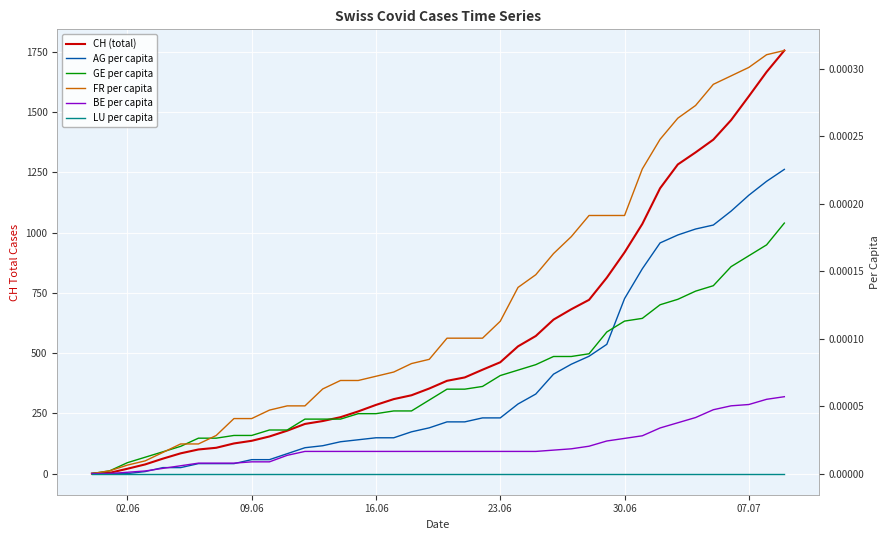

Reading left to right, list all the values displayed in this chart.

CH (total): 0.0	3.0	20.0	38.0	62.0	84.0	100.0	107.0	125.0	136.0	154.0	178.0	206.0	218.0	234.0	258.0	285.0	309.0	325.0	353.0	385.0	399.0	431.0	462.0	528.0	571.0	639.0	682.0	721.0	813.0	918.0	1036.0	1184.0	1283.0	1333.0	1386.0	1467.0	1566.0	1667.0	1756.0
AG per capita: 0.0	0.0	0.0	0.0	0.0	0.0	0.0	0.0	0.0	0.0	0.0	0.0	0.0	0.0	0.0	0.0	0.0	0.0	0.0	0.0	0.0	0.0	0.0	0.0	0.0	0.0	0.0	0.0	0.0	0.0	0.0	0.0	0.0	0.0	0.0	0.0	0.0	0.0	0.0	0.0
GE per capita: 0.0	0.0	0.0	0.0	0.0	0.0	0.0	0.0	0.0	0.0	0.0	0.0	0.0	0.0	0.0	0.0	0.0	0.0	0.0	0.0	0.0	0.0	0.0	0.0	0.0	0.0	0.0	0.0	0.0	0.0	0.0	0.0	0.0	0.0	0.0	0.0	0.0	0.0	0.0	0.0
FR per capita: 0.0	0.0	0.0	0.0	0.0	0.0	0.0	0.0	0.0	0.0	0.0	0.0	0.0	0.0	0.0	0.0	0.0	0.0	0.0	0.0	0.0	0.0	0.0	0.0	0.0	0.0	0.0	0.0	0.0	0.0	0.0	0.0	0.0	0.0	0.0	0.0	0.0	0.0	0.0	0.0
BE per capita: 0.0	0.0	0.0	0.0	0.0	0.0	0.0	0.0	0.0	0.0	0.0	0.0	0.0	0.0	0.0	0.0	0.0	0.0	0.0	0.0	0.0	0.0	0.0	0.0	0.0	0.0	0.0	0.0	0.0	0.0	0.0	0.0	0.0	0.0	0.0	0.0	0.0	0.0	0.0	0.0
LU per capita: 0.0	0.0	0.0	0.0	0.0	0.0	0.0	0.0	0.0	0.0	0.0	0.0	0.0	0.0	0.0	0.0	0.0	0.0	0.0	0.0	0.0	0.0	0.0	0.0	0.0	0.0	0.0	0.0	0.0	0.0	0.0	0.0	0.0	0.0	0.0	0.0	0.0	0.0	0.0	0.0